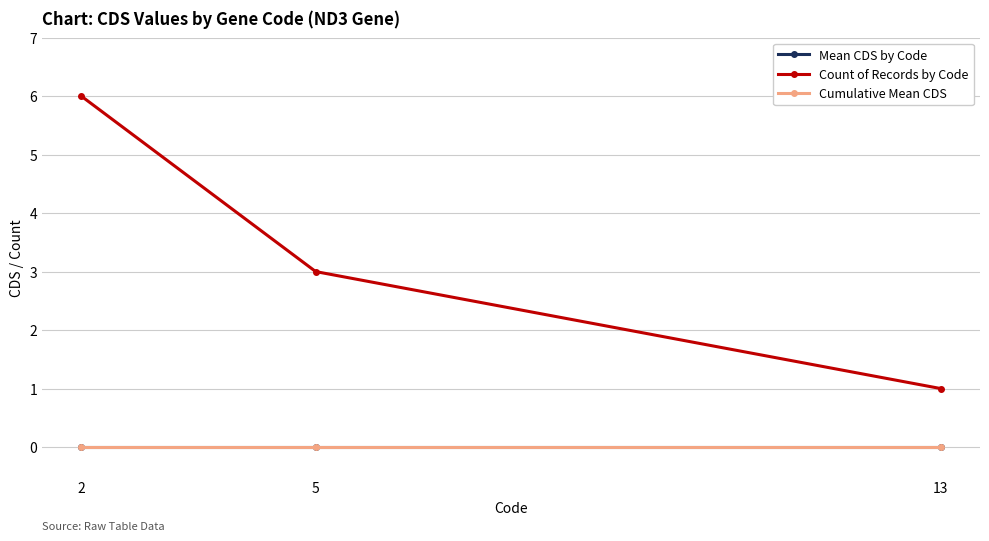

Does the chart display data point markers on the line(s)?

Yes